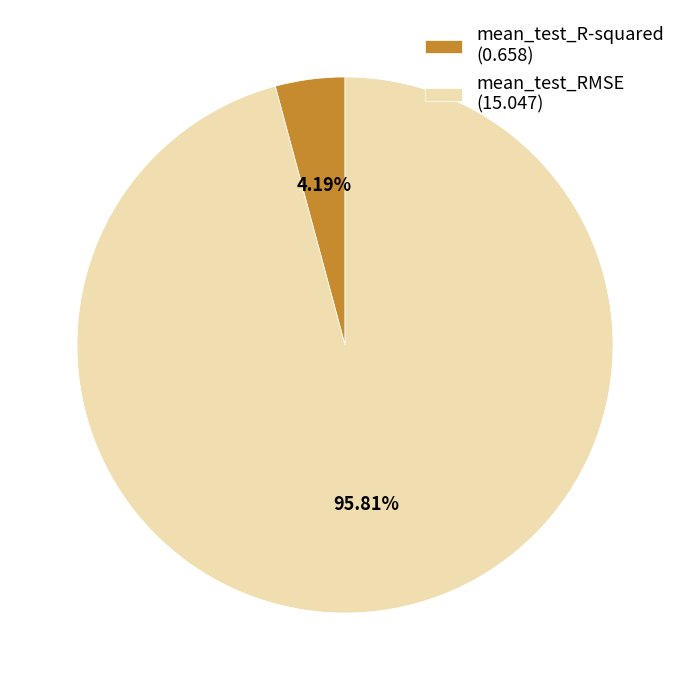

Rank the categories by value from lowest to highest.

mean_test_R-squared, mean_test_RMSE